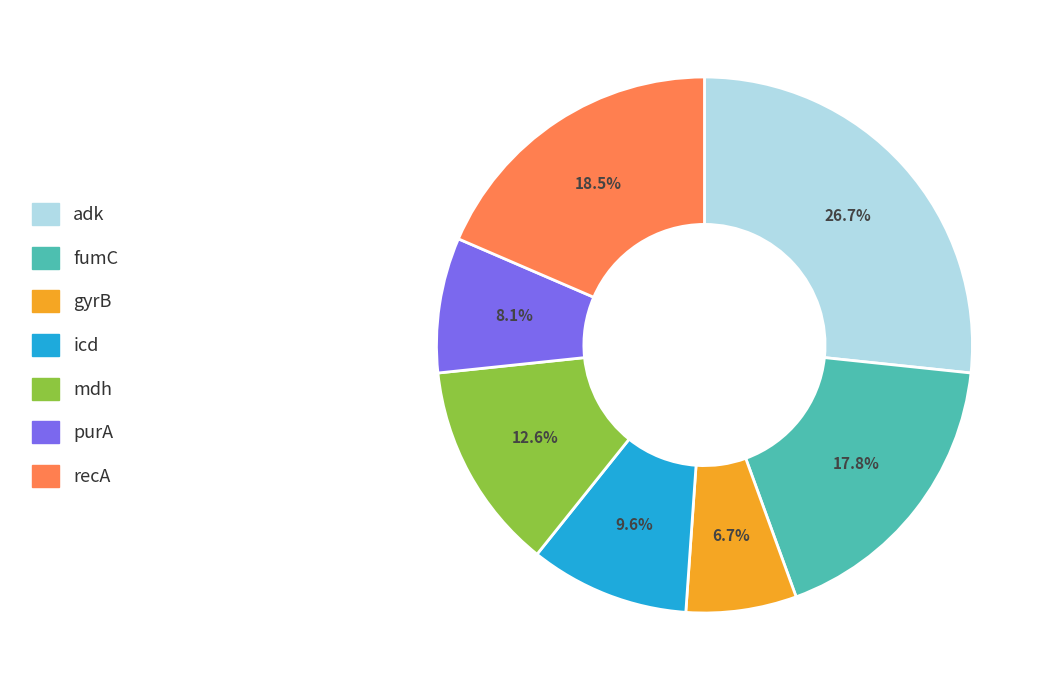

Which category has the smallest portion of the pie?

gyrB